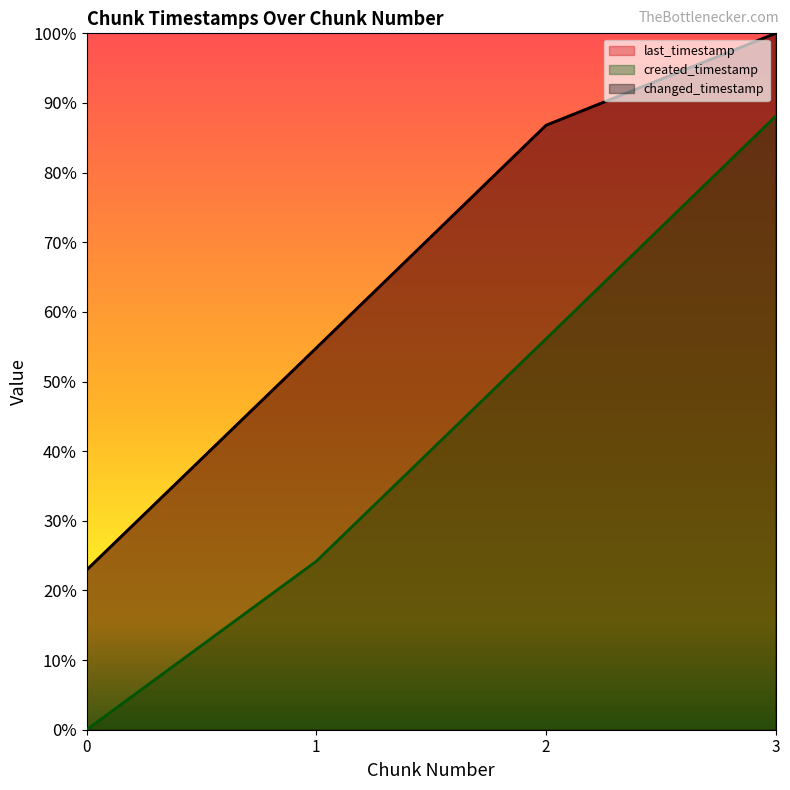

Is it true that changed_timestamp equals 0.5 at 3?

False